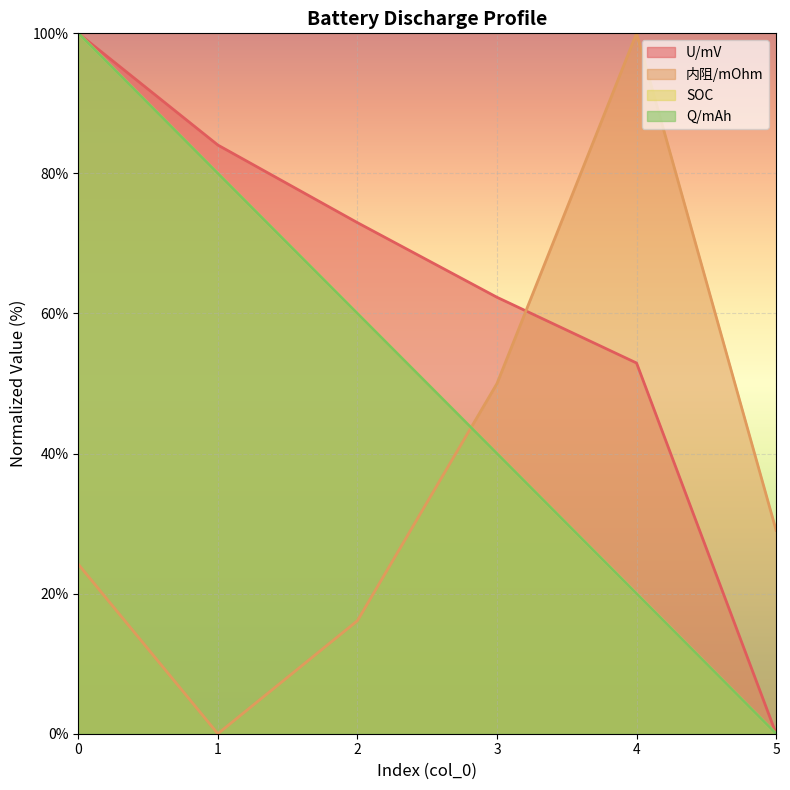

At which label is SOC closest to 50?

2